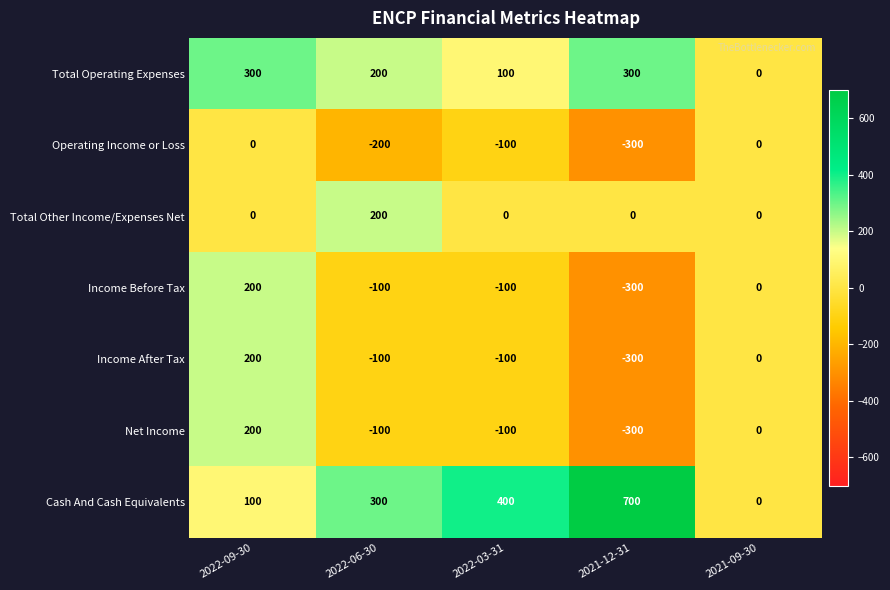

Count the number of categories in the chart.

5